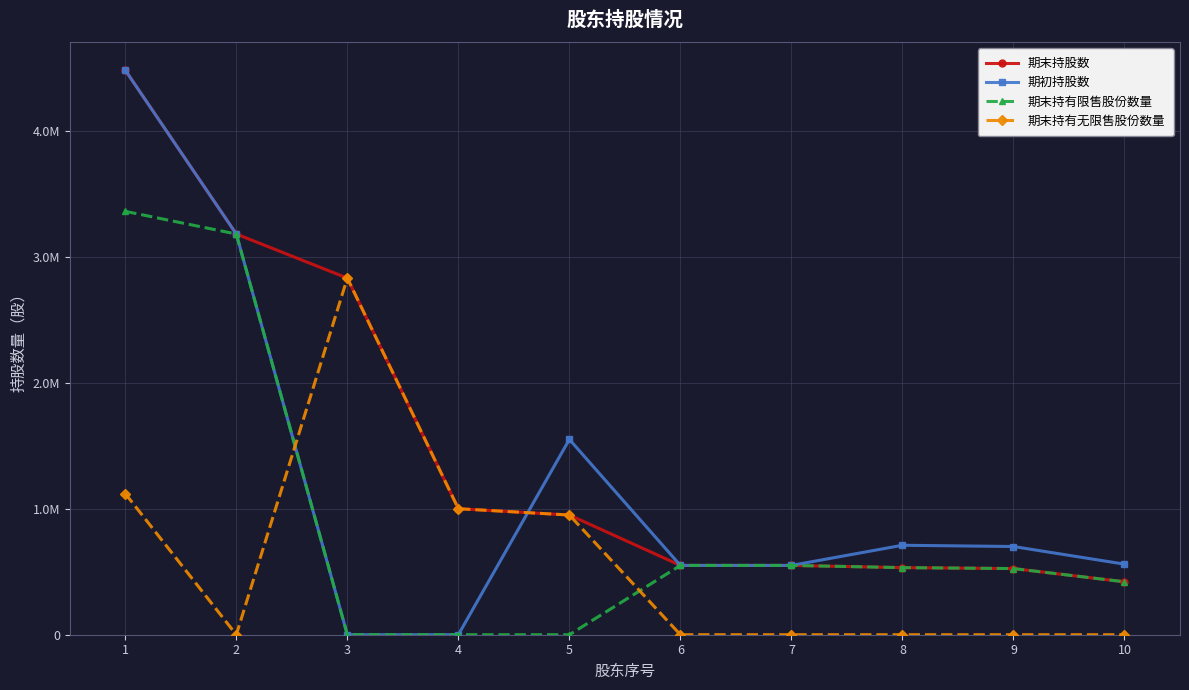

True or false: 期末持股数 has a value of 786073 at 9.

False